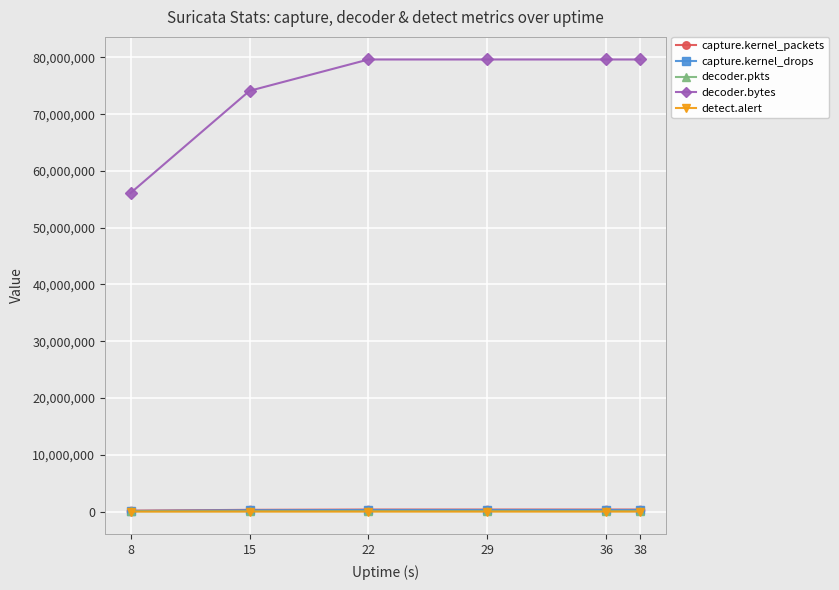

Which series has the widest spread of values?

decoder.bytes